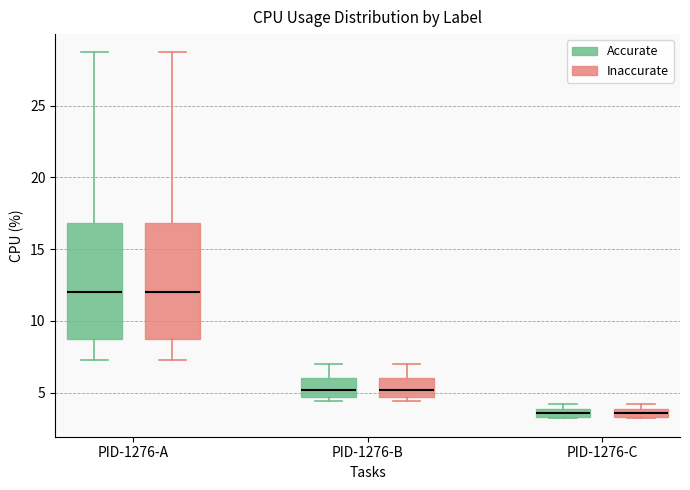

Where is the lower edge of the box for PID-1276-C (Inaccurate) on the y-axis? The values are not printed on the chart, so give them approximately, as read against the axis.

3.5